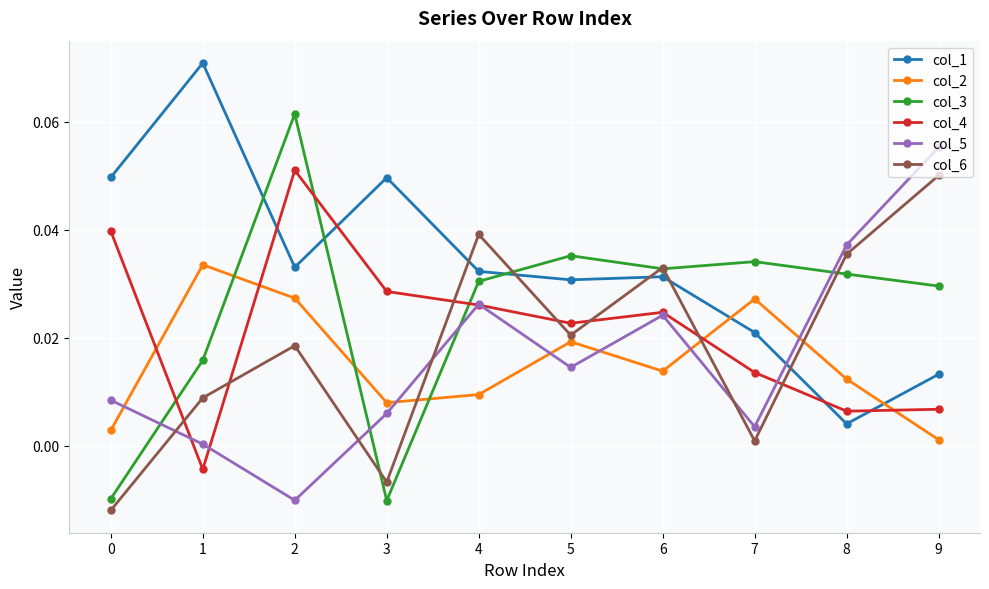

At which label does col_5 reach its peak?

9